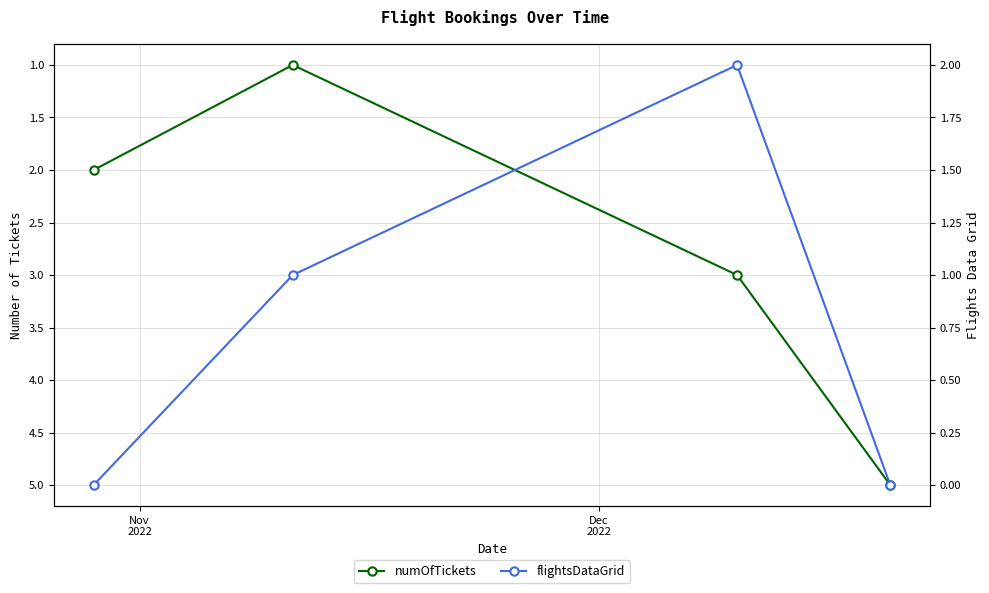

At how many categories does at least one series exceed 2?

2